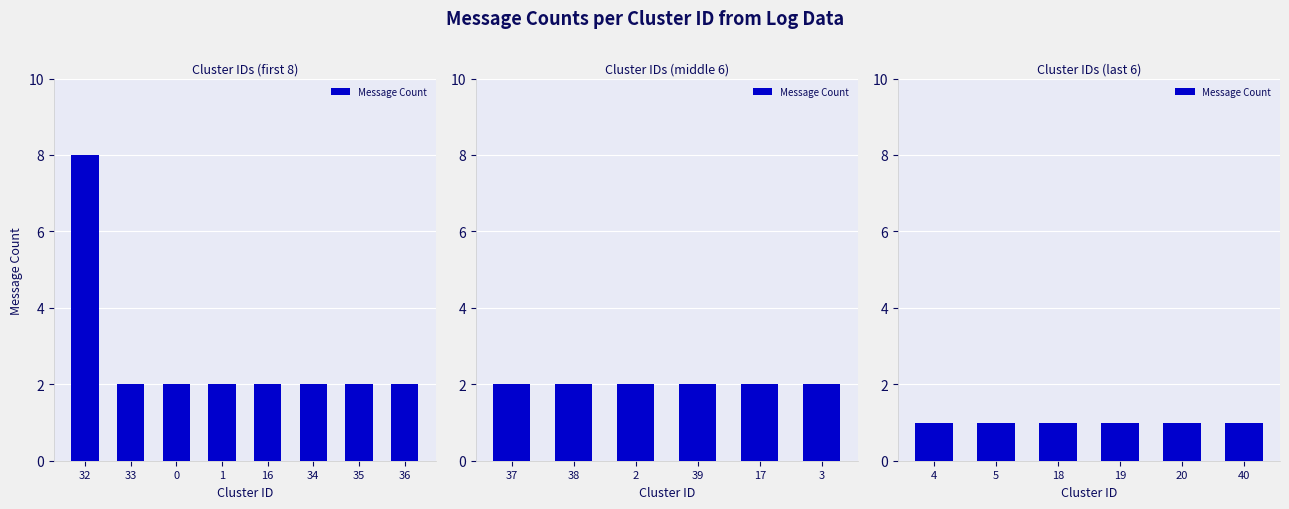

What is the difference between the maximum and second lowest values?

7